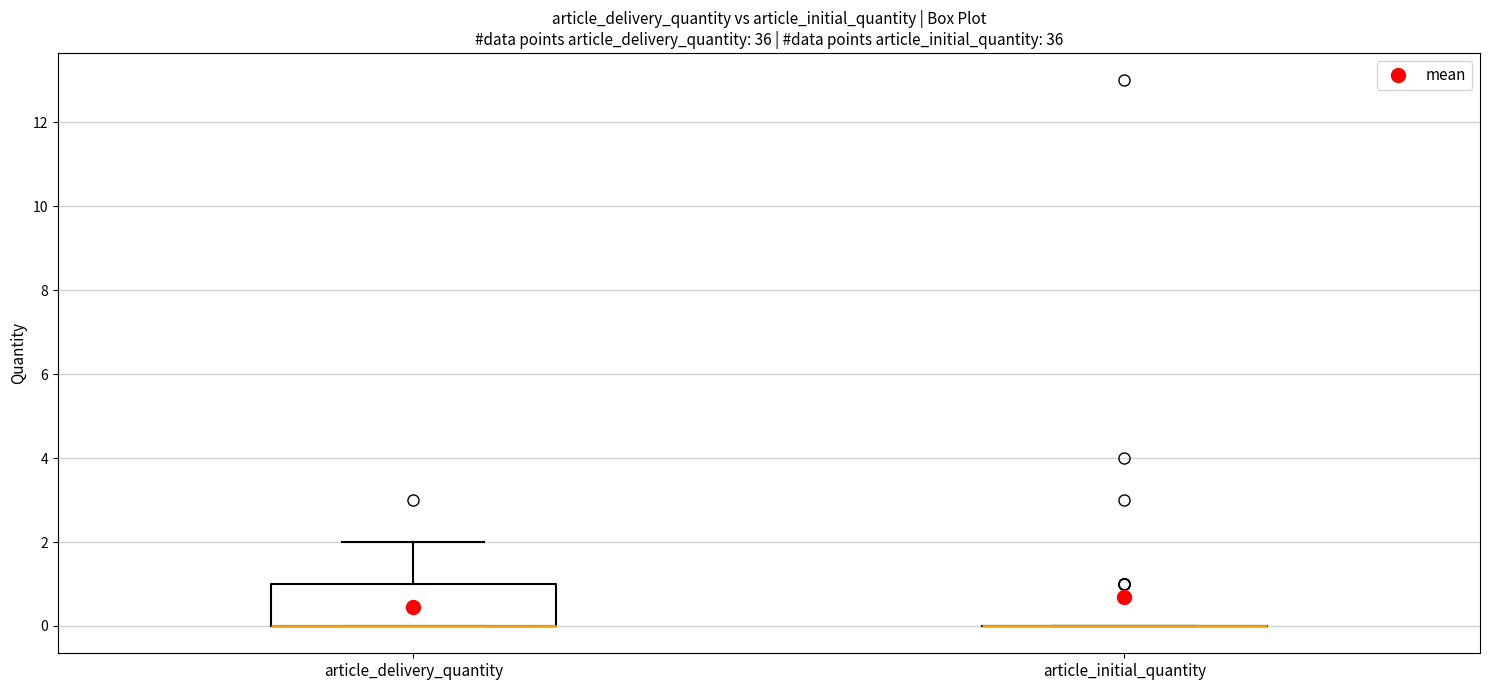

Where does the upper whisker of the box for article_delivery_quantity end on the y-axis? The values are not printed on the chart, so give them approximately, as read against the axis.

2